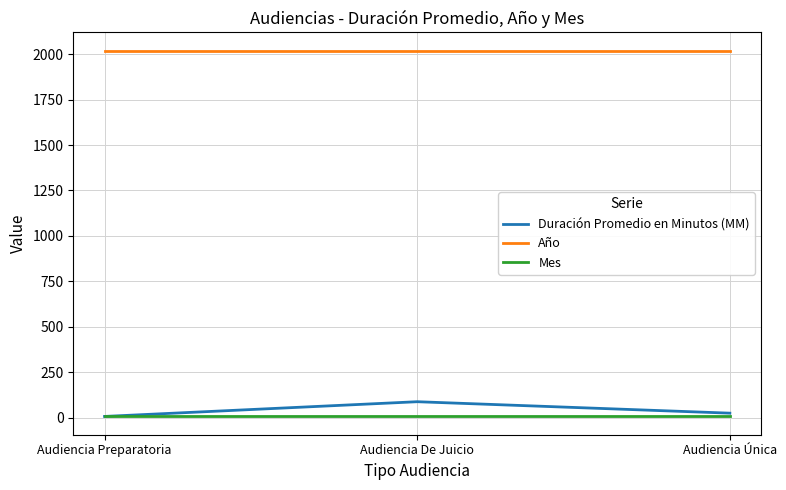

Count the number of data series in this chart.

3